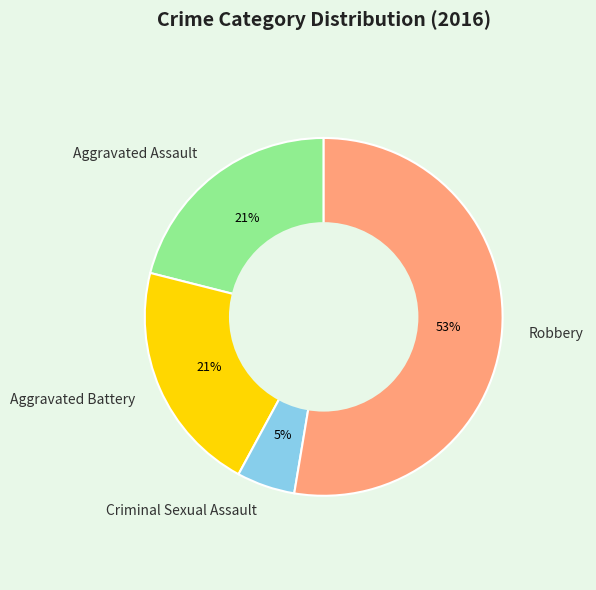

Does Robbery account for over 50% of the chart?

Yes